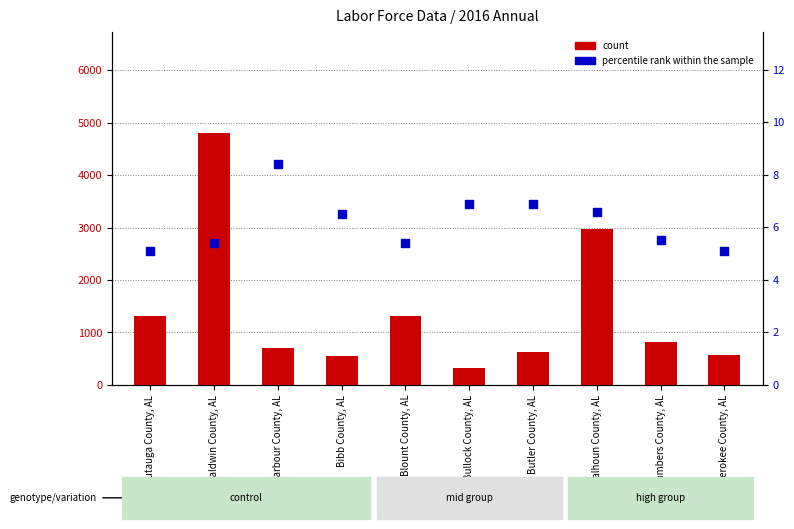

Is the value of percentile rank within the sample at Autauga County, AL greater than the value of count at Baldwin County, AL?

No